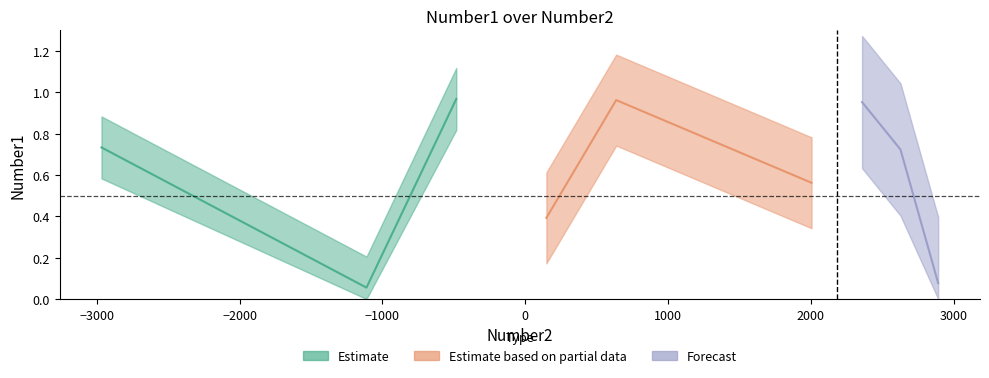

What is the sum of the values at 3 and 1?

0.8